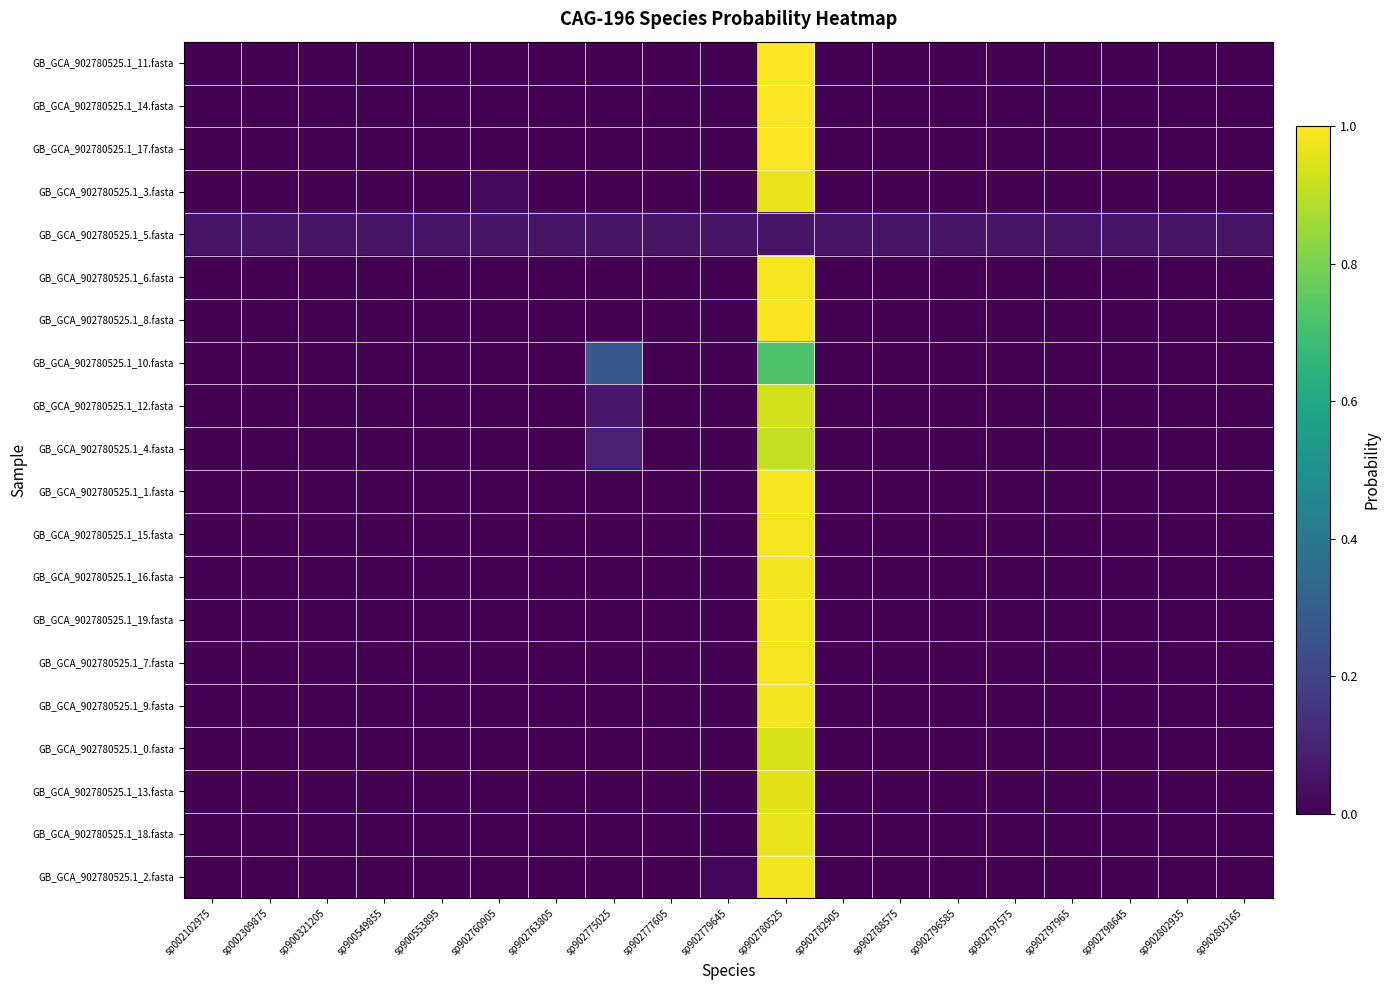

Rank the series at sp002309875 from highest to lowest value.

GB_GCA_902780525.1_5.fasta, GB_GCA_902780525.1_0.fasta, GB_GCA_902780525.1_13.fasta, GB_GCA_902780525.1_18.fasta, GB_GCA_902780525.1_9.fasta, GB_GCA_902780525.1_16.fasta, GB_GCA_902780525.1_6.fasta, GB_GCA_902780525.1_15.fasta, GB_GCA_902780525.1_19.fasta, GB_GCA_902780525.1_7.fasta, GB_GCA_902780525.1_1.fasta, GB_GCA_902780525.1_4.fasta, GB_GCA_902780525.1_10.fasta, GB_GCA_902780525.1_12.fasta, GB_GCA_902780525.1_2.fasta, GB_GCA_902780525.1_8.fasta, GB_GCA_902780525.1_11.fasta, GB_GCA_902780525.1_17.fasta, GB_GCA_902780525.1_14.fasta, GB_GCA_902780525.1_3.fasta